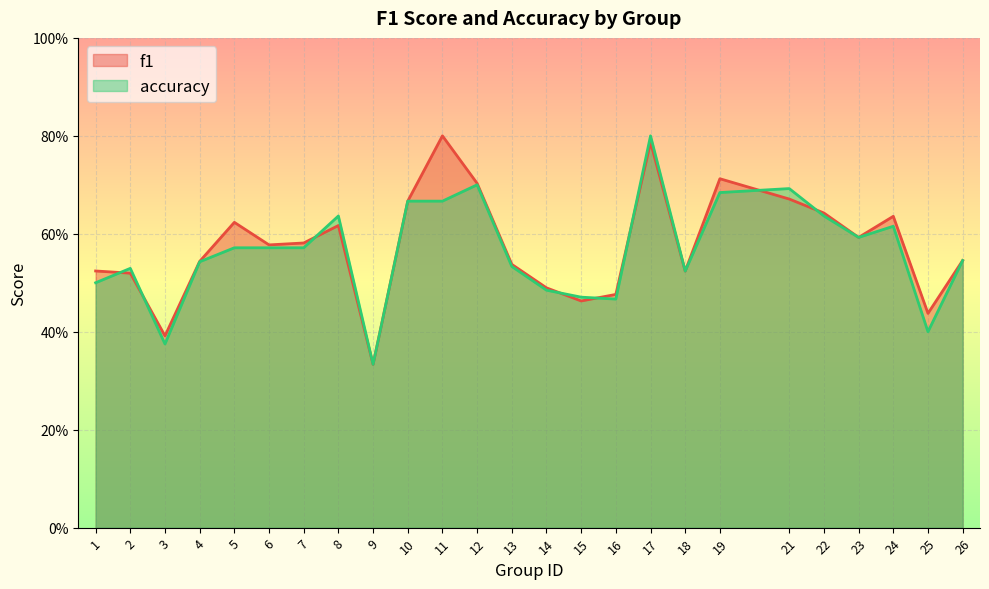

Reading left to right, list all the values displayed in this chart.

f1: 1=0.5	2=0.5	3=0.4	4=0.5	5=0.6	6=0.6	7=0.6	8=0.6	9=0.3	10=0.7	11=0.8	12=0.7	13=0.5	14=0.5	15=0.5	16=0.5	17=0.8	18=0.5	19=0.7	21=0.7	22=0.6	23=0.6	24=0.6	25=0.4	26=0.5
accuracy: 1=0.5	2=0.5	3=0.4	4=0.5	5=0.6	6=0.6	7=0.6	8=0.6	9=0.3	10=0.7	11=0.7	12=0.7	13=0.5	14=0.5	15=0.5	16=0.5	17=0.8	18=0.5	19=0.7	21=0.7	22=0.6	23=0.6	24=0.6	25=0.4	26=0.5